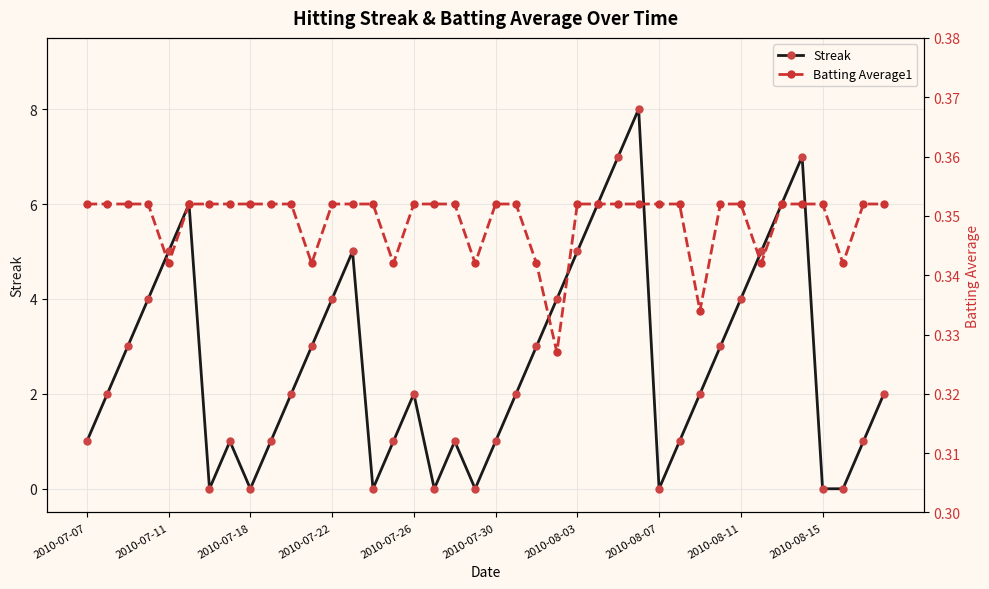

What is the sum of all Streak values?

108